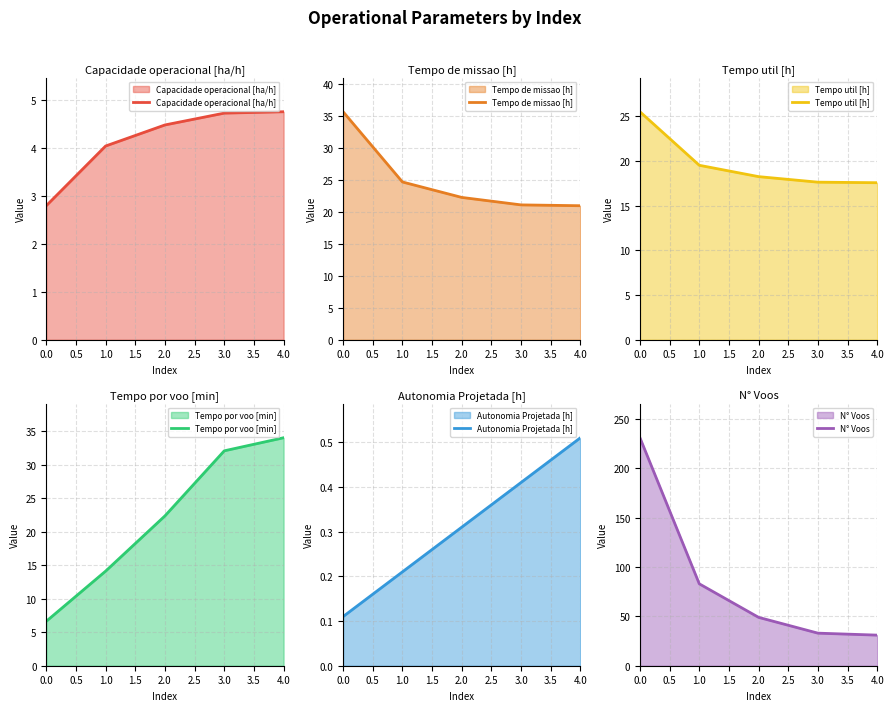

What is the lowest value of the Capacidade operacional [ha/h] series?

2.8